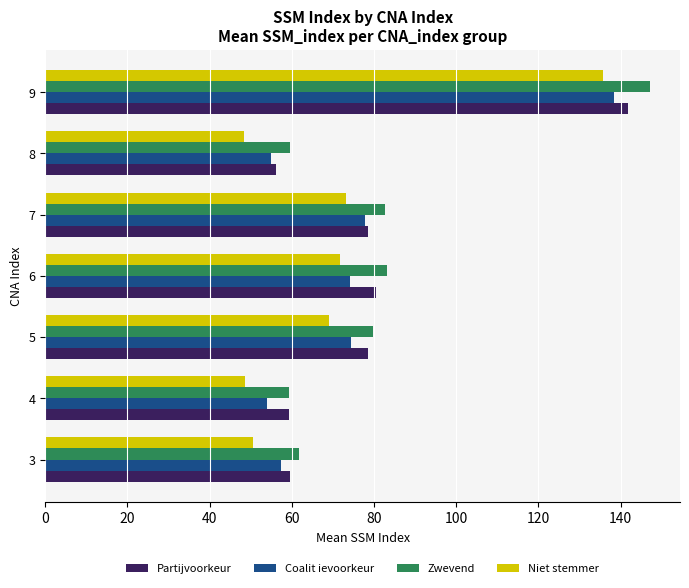

What are all the series names shown in the legend?

Partijvoorkeur, Coalit ievoorkeur, Zwevend, Niet stemmer